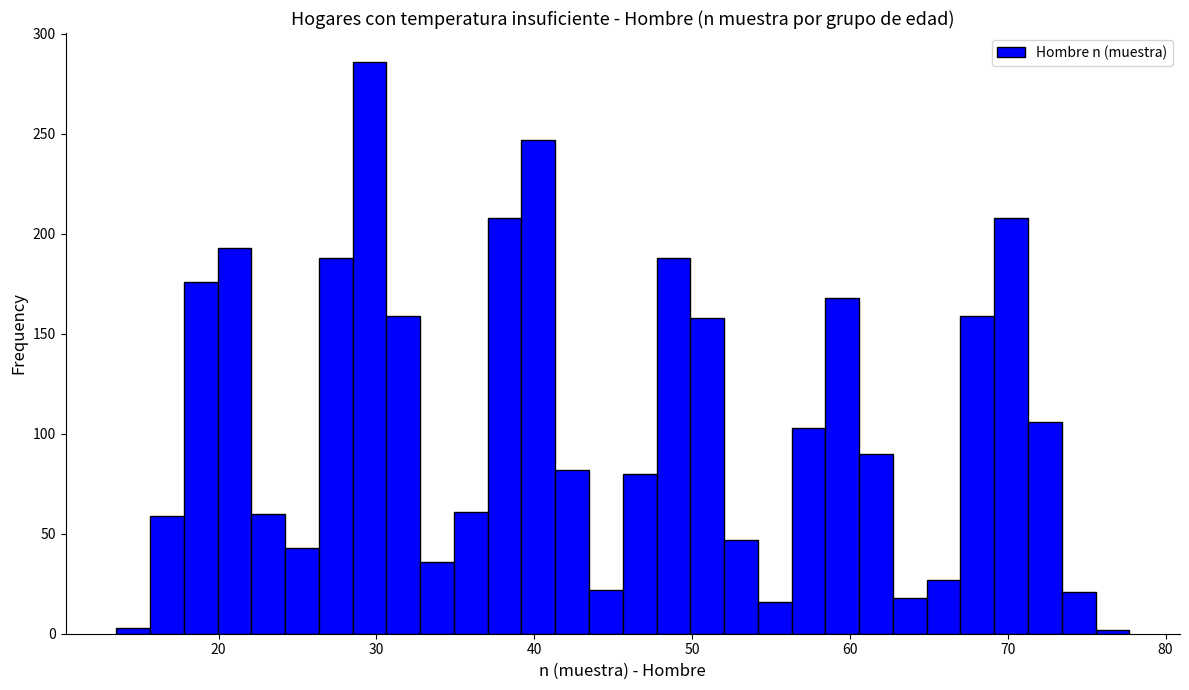

Around what value on the x-axis is the tallest bar? Give the approximate position of its centre, as read against the axis.

30